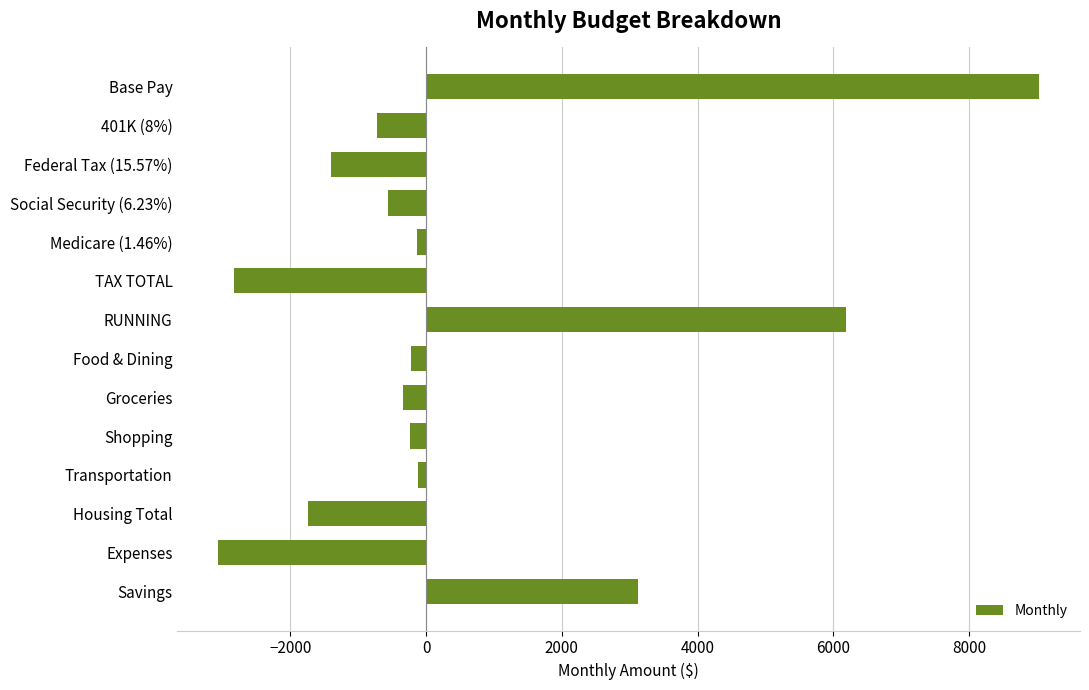

Count the number of categories in the chart.

14